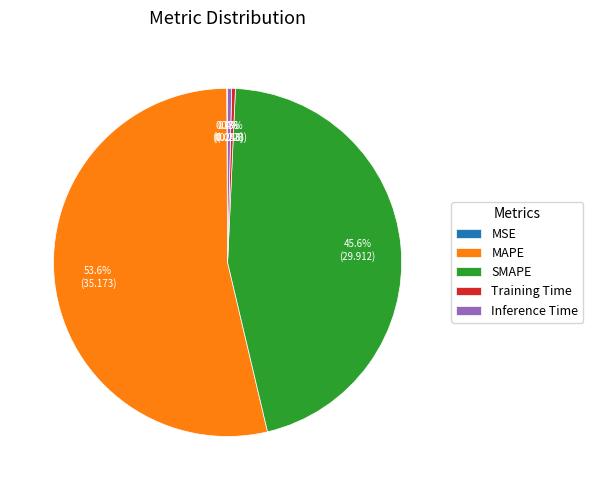

Is the sum of Training Time and MAPE greater than half?

Yes